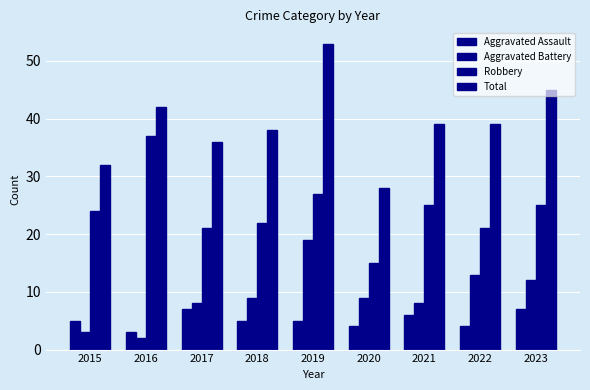

Are the bars horizontal?

No